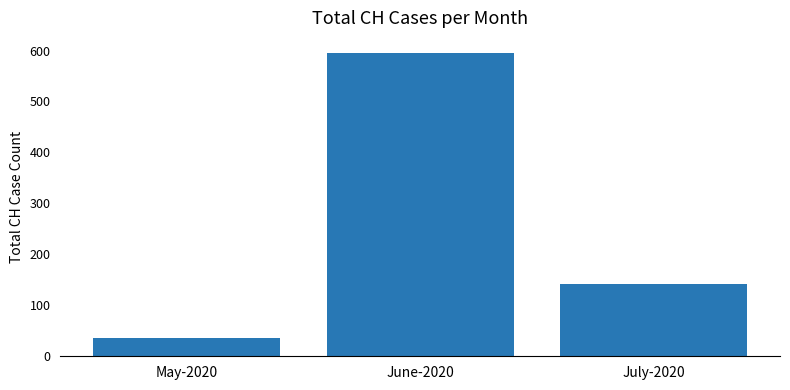

How many values are below 142?

1